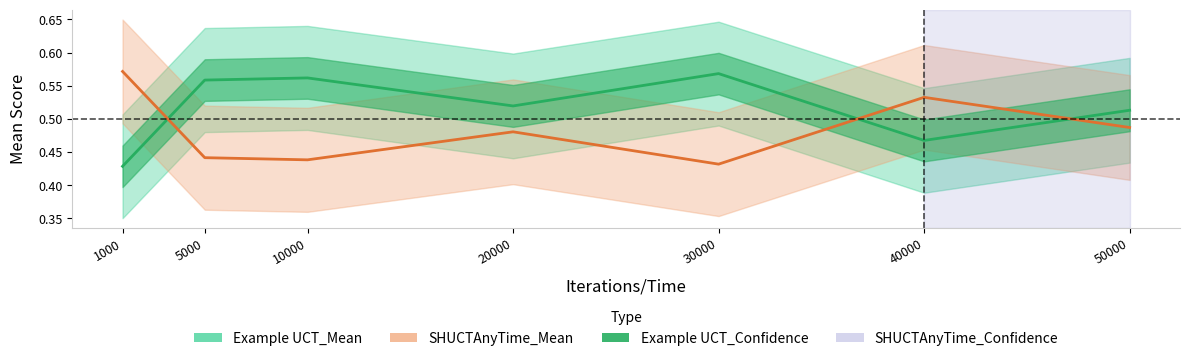

Reading left to right, what are all the values shown in this chart?

Example UCT_Mean: 0.4	0.6	0.6	0.5	0.6	0.5	0.5
SHUCTAnyTime_Mean: 0.6	0.4	0.4	0.5	0.4	0.5	0.5